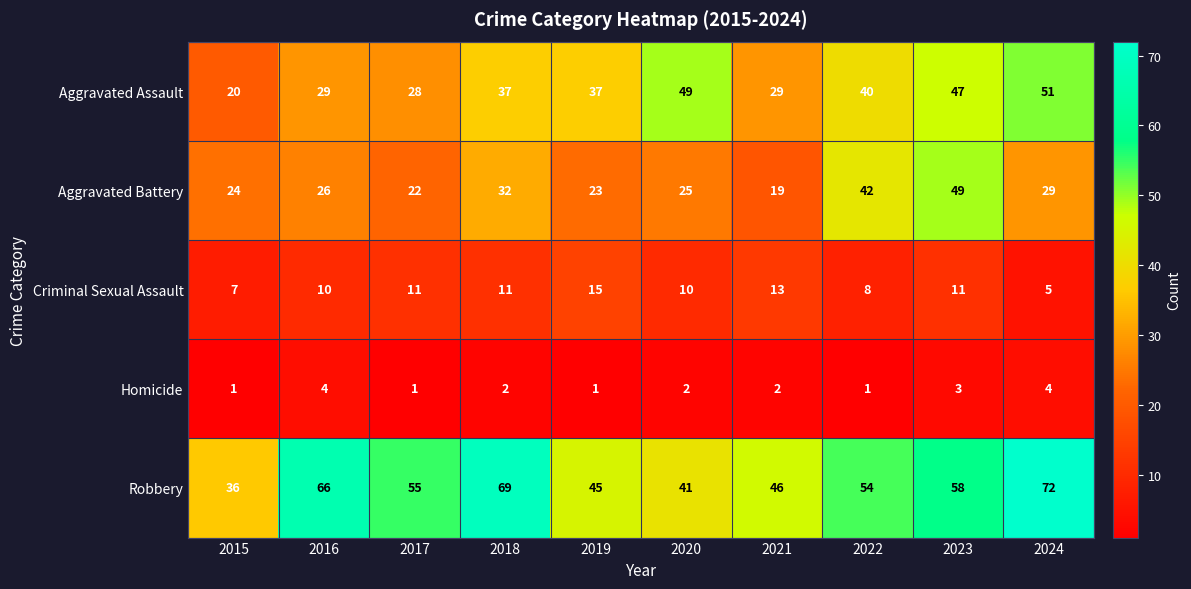

True or false: Aggravated Assault has a value of 11 at 2024.

False